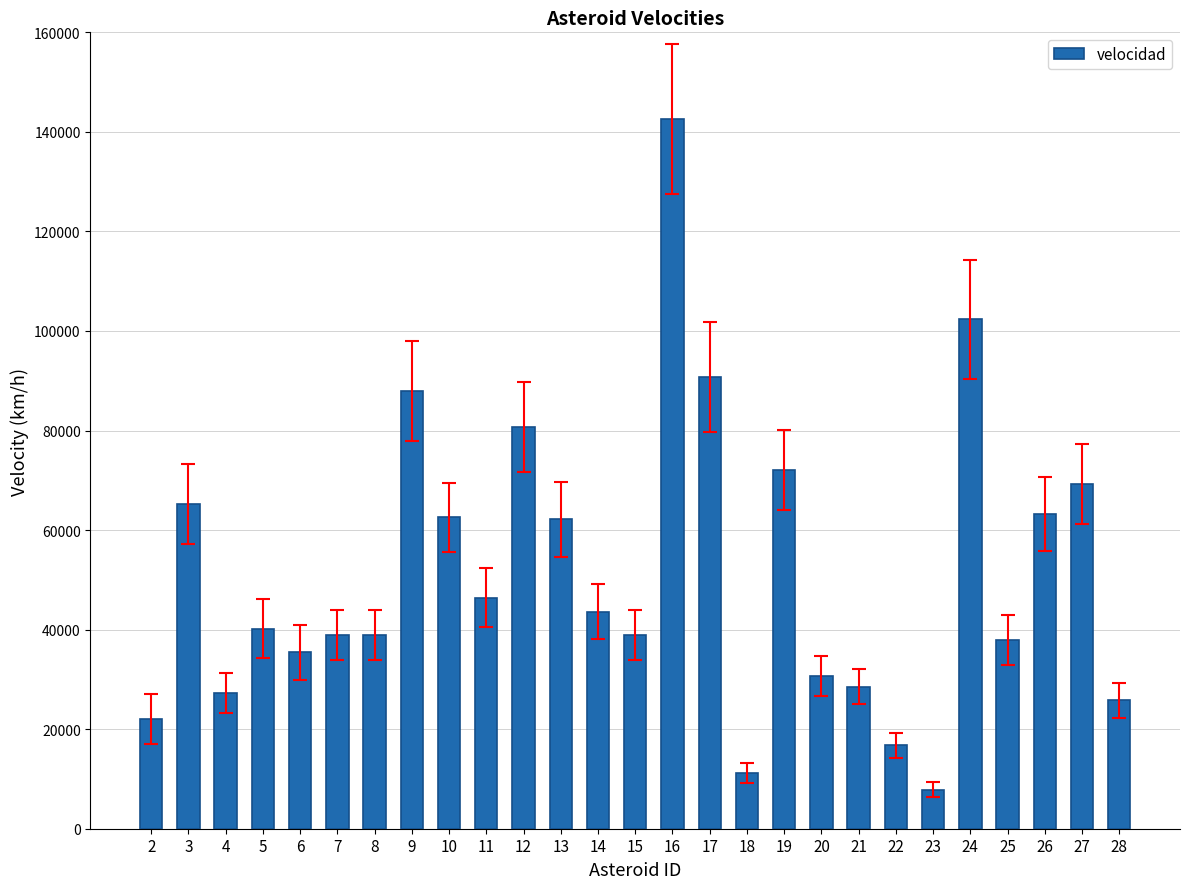

Where does the data first go above 40225?

3